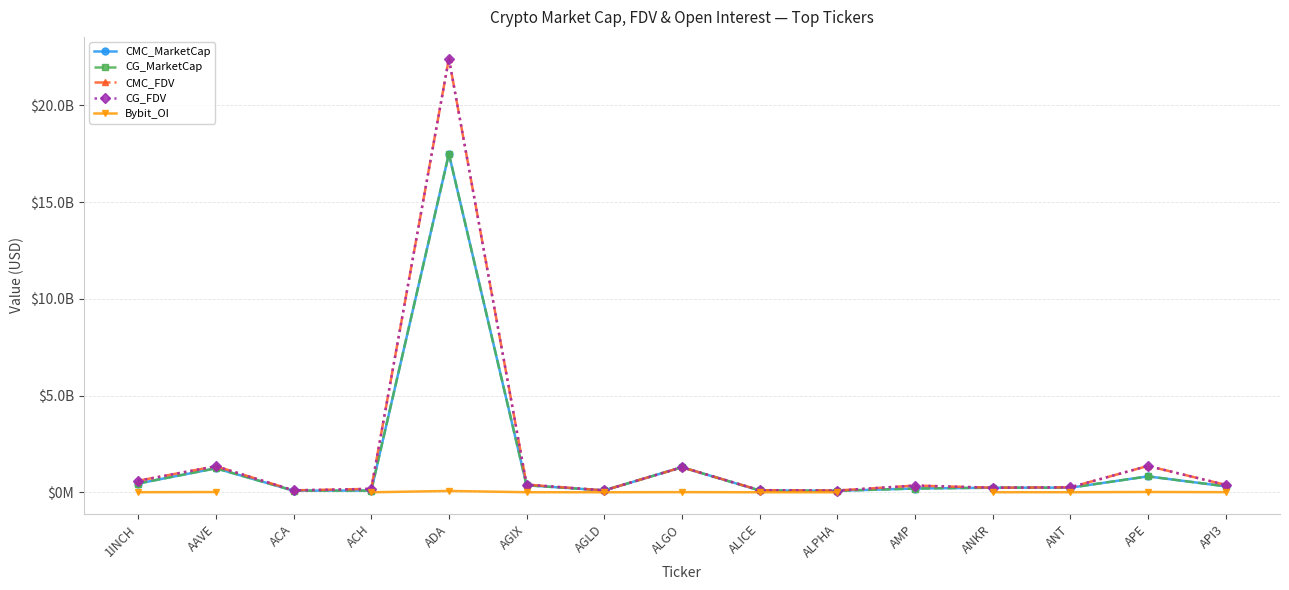

What is the difference between the highest and lowest values at ANKR?

233882790.0